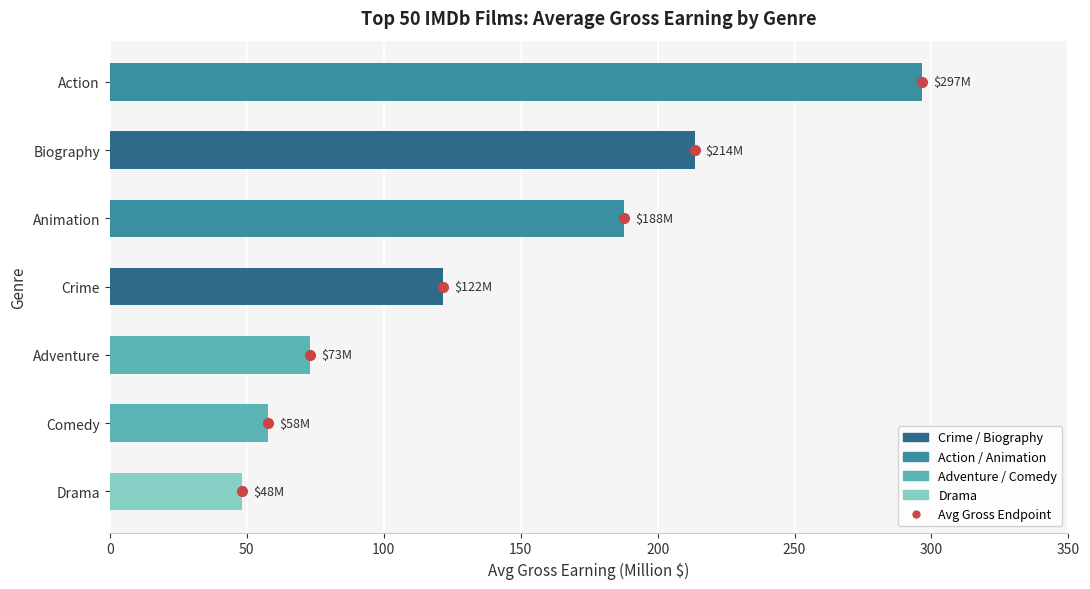

How many categories are shown in the chart?

7